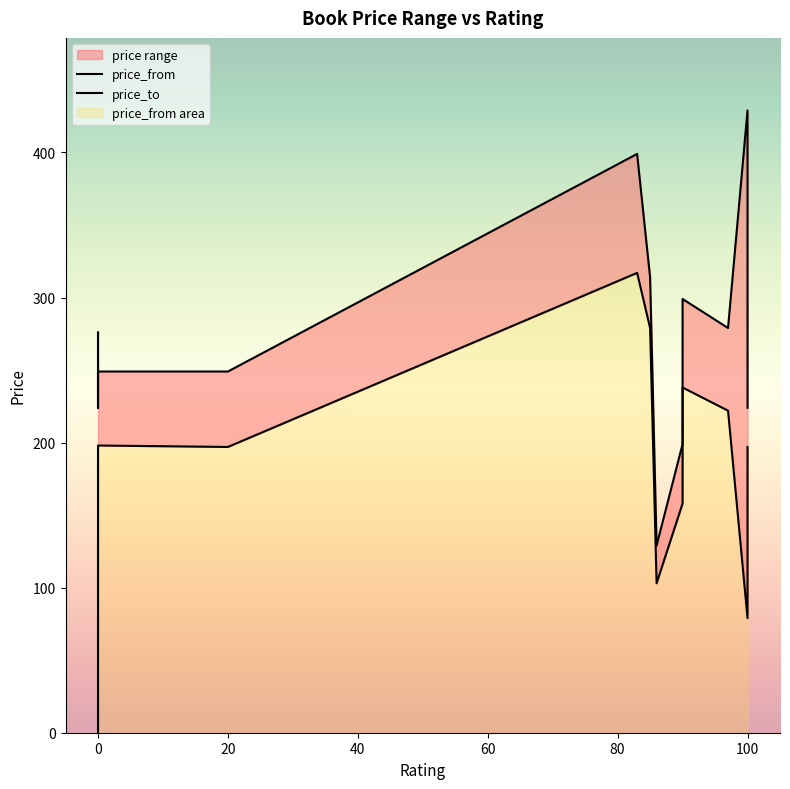

True or false: price_from and price_to intersect in this chart.

False